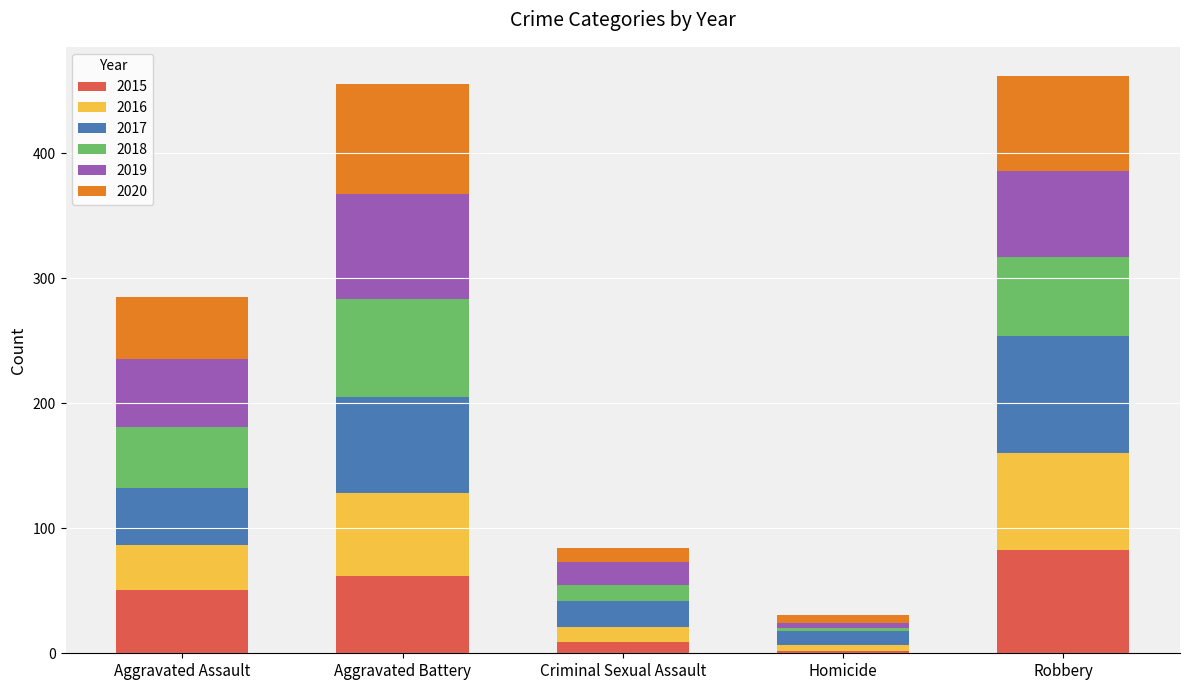

What are all the series names shown in the legend?

2015, 2016, 2017, 2018, 2019, 2020